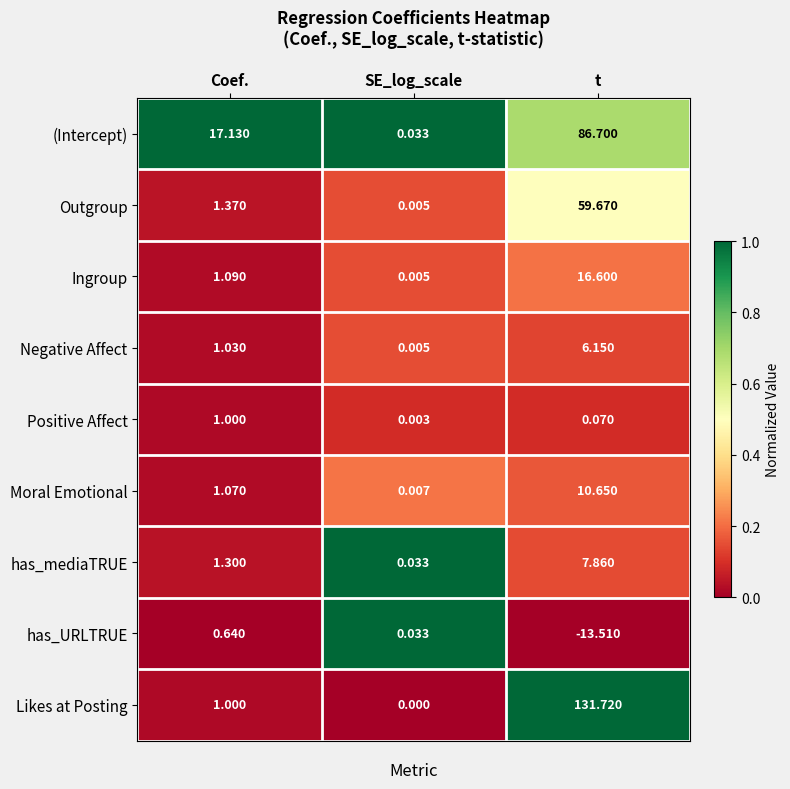

At which category does the chart reach its peak across all series?

t